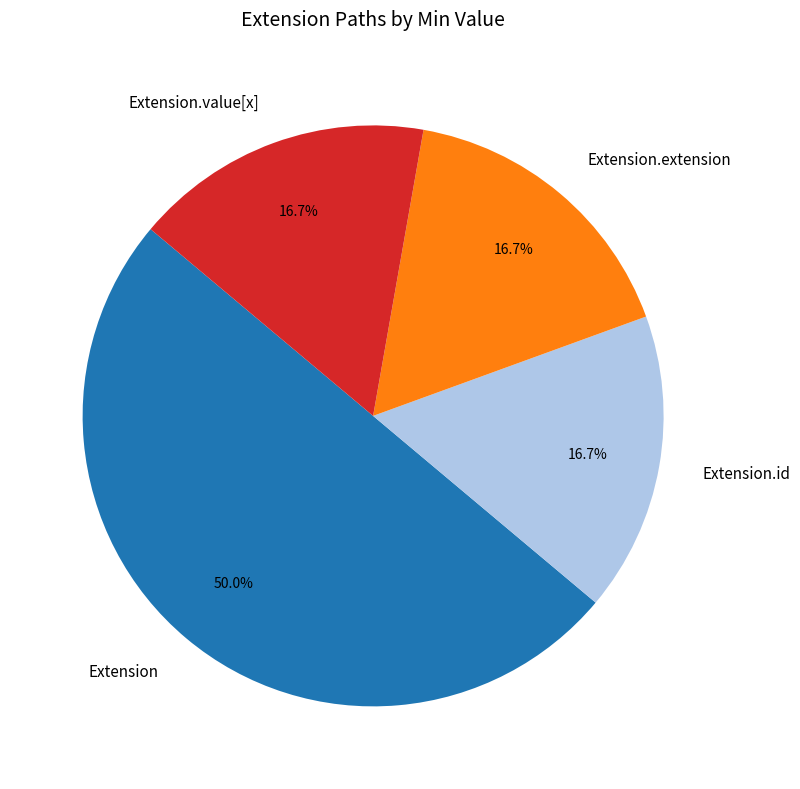

Count the number of slices in the pie.

4